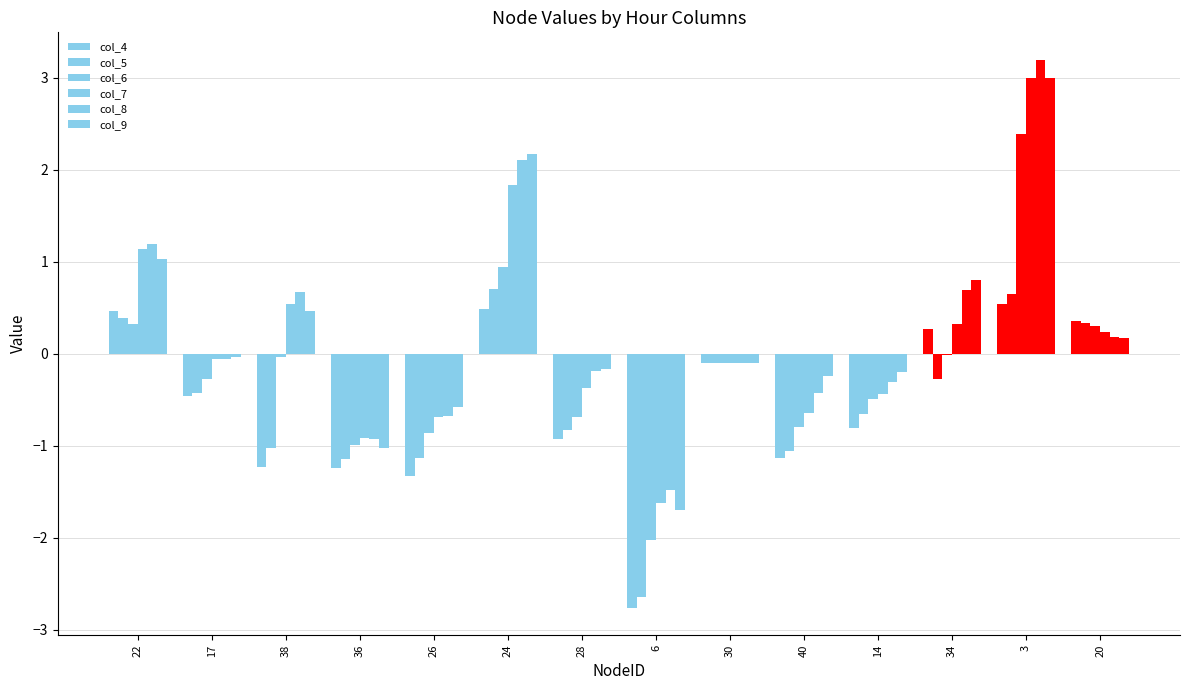

At which category is the sum across all series the highest?

3